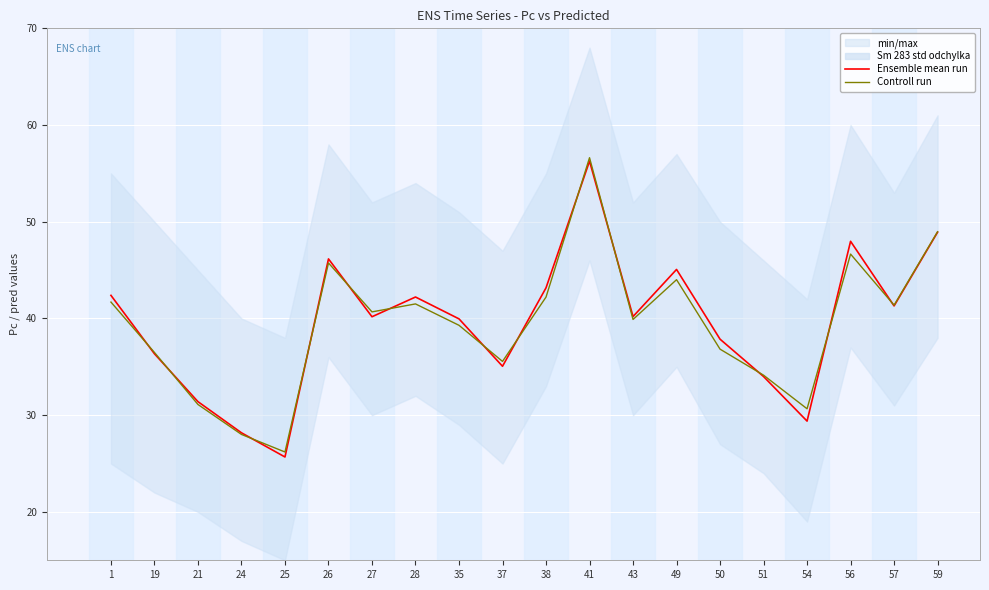

True or false: Ensemble mean run and Controll run intersect in this chart.

True